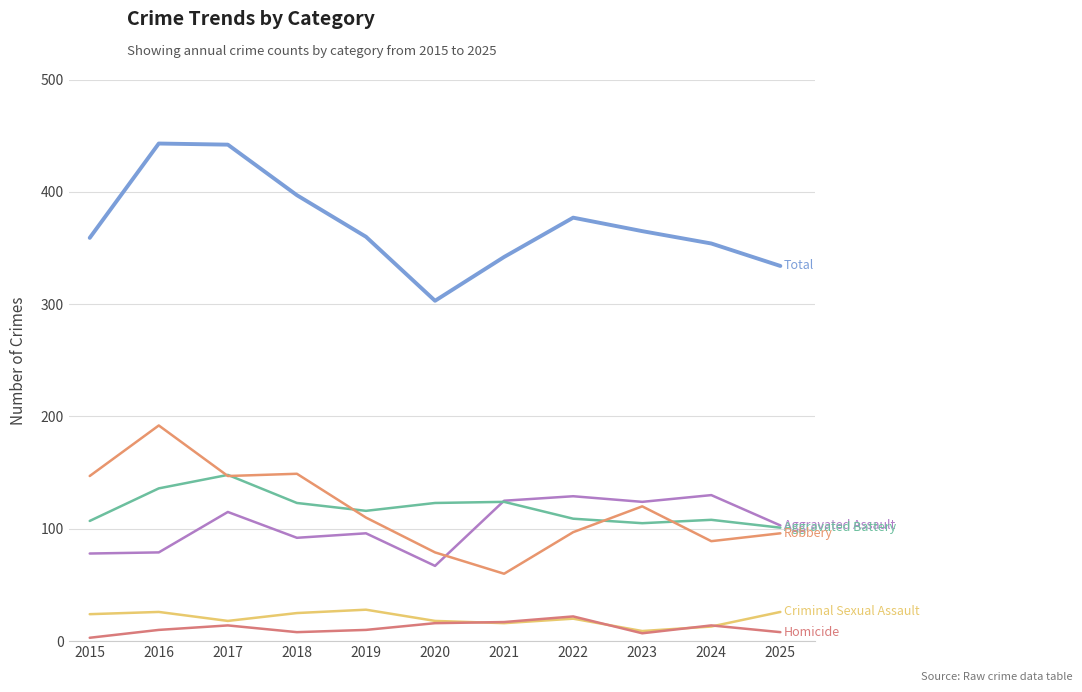

What is the spread (max minus min) of values at 2023?

358